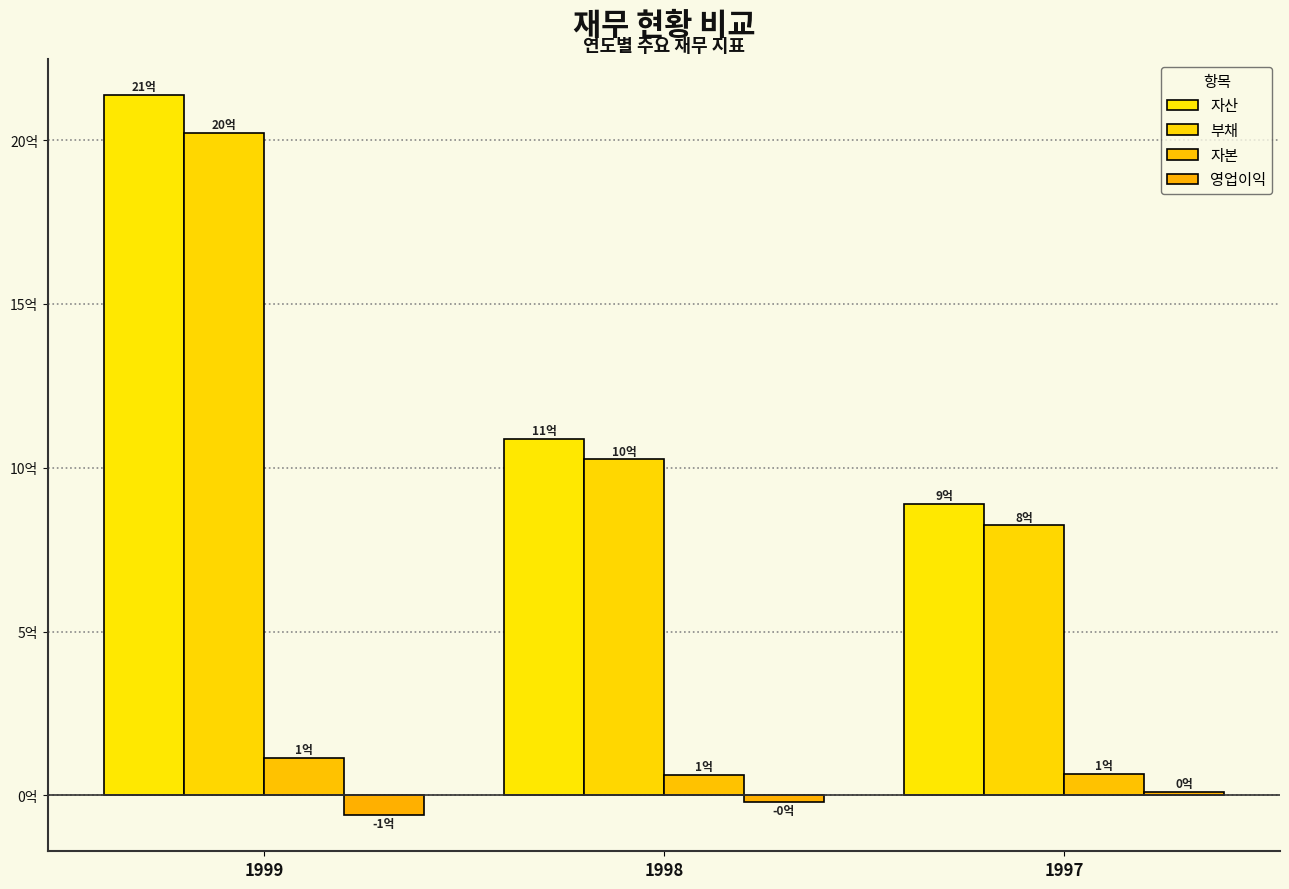

The value of 자산 at 1998 is 1087763399. True or false?

True